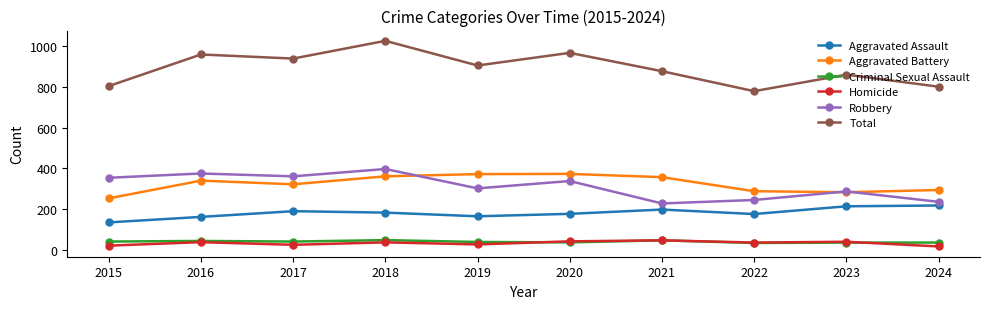

What are all the series names shown in the legend?

Aggravated Assault, Aggravated Battery, Criminal Sexual Assault, Homicide, Robbery, Total